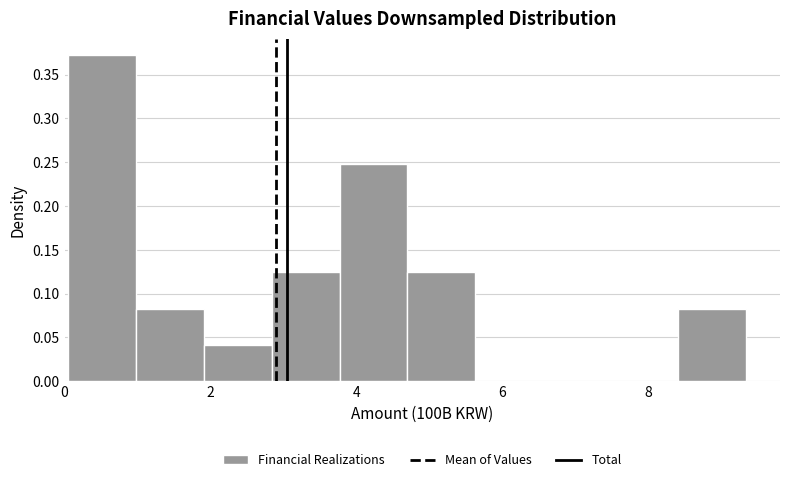

Which range on the x-axis has the tallest bar?

0.0 to 1.0